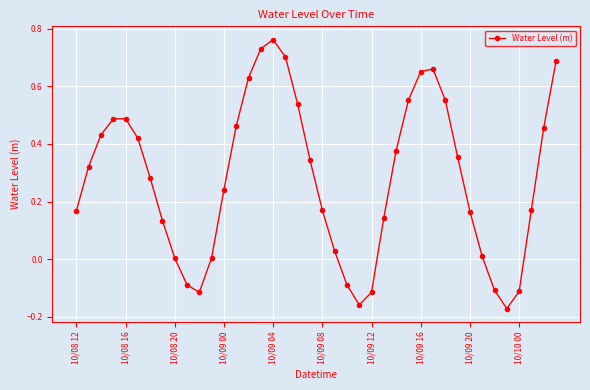

Count the number of categories in the chart.

40